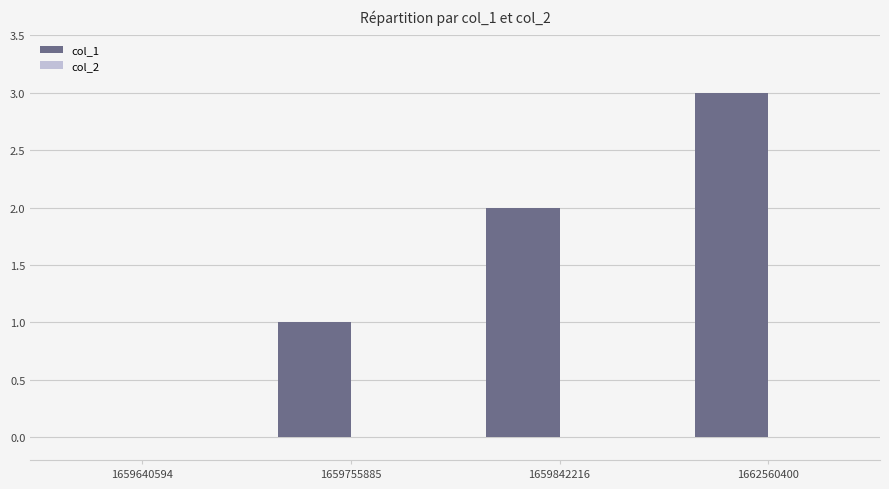

What is the sum of the values at 1659842216 and 1659755885?

3